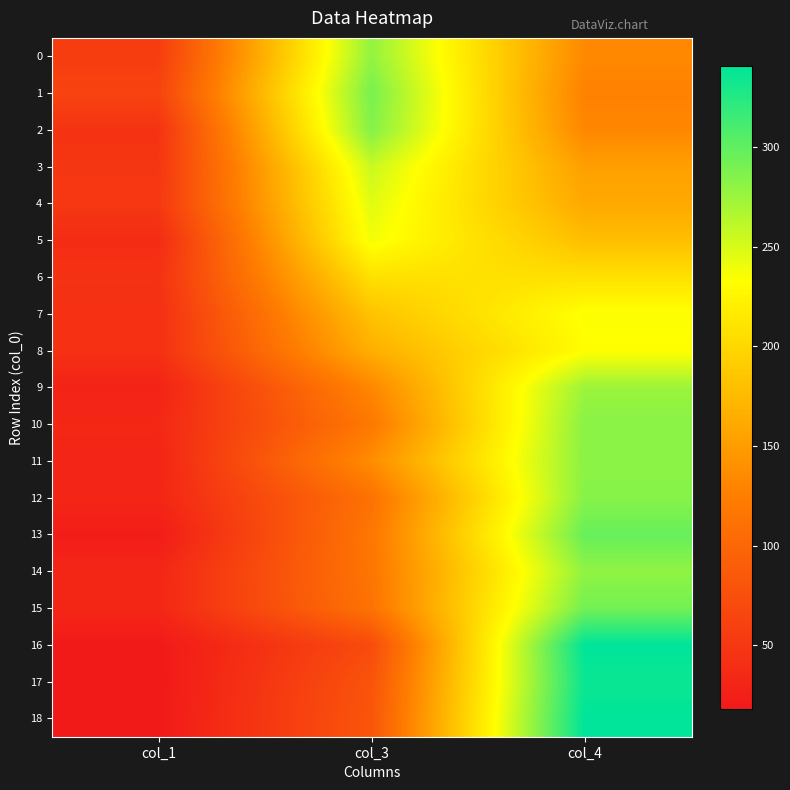

Reading left to right, extract all data points from this chart.

0: col_1=56	col_3=279	col_4=134
1: col_1=63	col_3=290	col_4=127
2: col_1=46	col_3=285	col_4=132
3: col_1=49	col_3=256	col_4=153
4: col_1=51	col_3=246	col_4=161
5: col_1=38	col_3=238	col_4=179
6: col_1=45	col_3=208	col_4=208
7: col_1=42	col_3=183	col_4=235
8: col_1=43	col_3=166	col_4=232
9: col_1=29	col_3=132	col_4=275
10: col_1=34	col_3=119	col_4=283
11: col_1=31	col_3=137	col_4=282
12: col_1=32	col_3=112	col_4=284
13: col_1=22	col_3=117	col_4=297
14: col_1=32	col_3=116	col_4=280
15: col_1=33	col_3=113	col_4=292
16: col_1=19	col_3=71	col_4=341
17: col_1=18	col_3=80	col_4=336
18: col_1=19	col_3=82	col_4=341